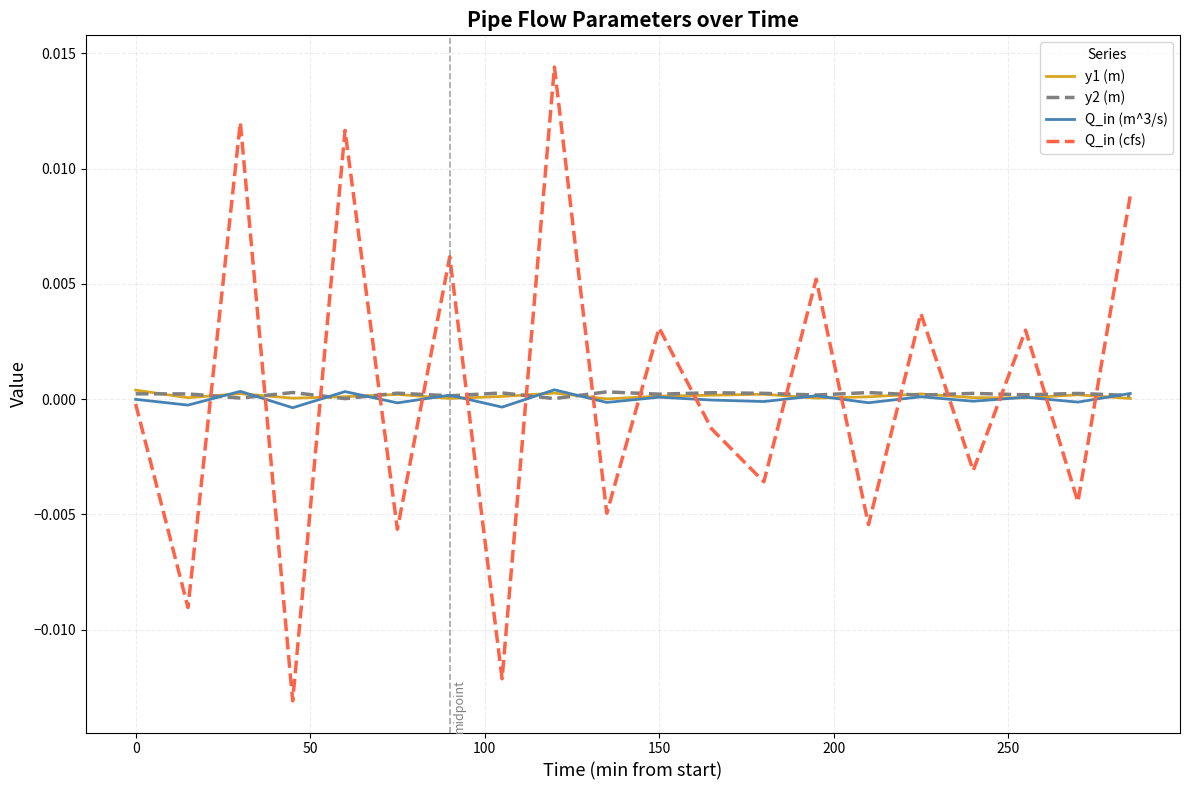

After their last crossing, which series has the higher values: Q_in (cfs) or y1 (m)?

Q_in (cfs)